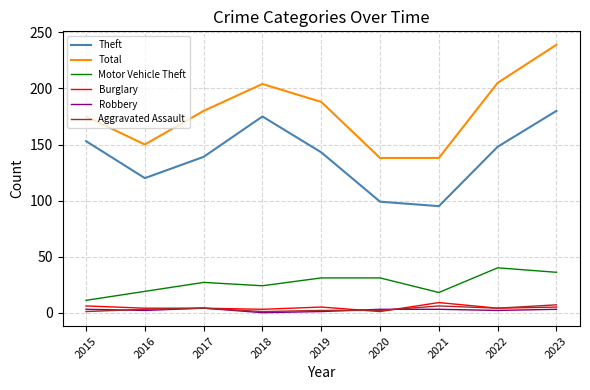

True or false: Theft and Burglary cross at least once.

False